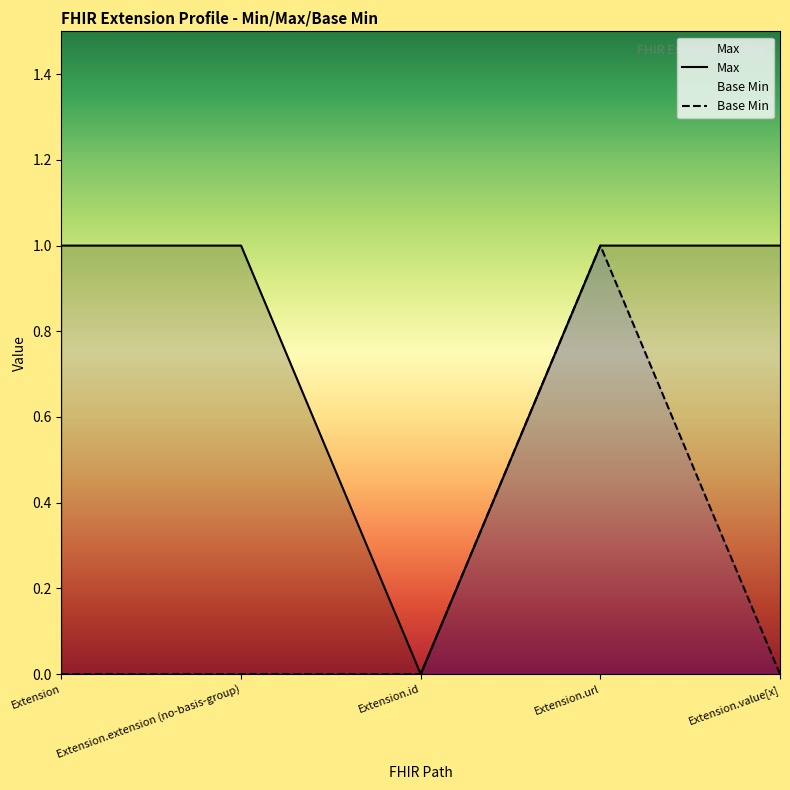

True or false: Base Min and Max cross at least once.

False